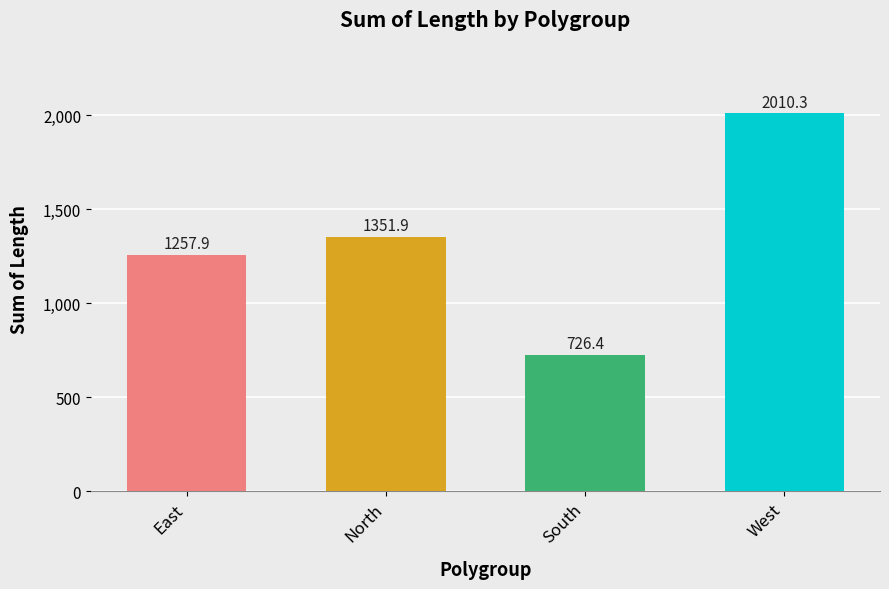

Which label corresponds to the largest value in the chart?

West